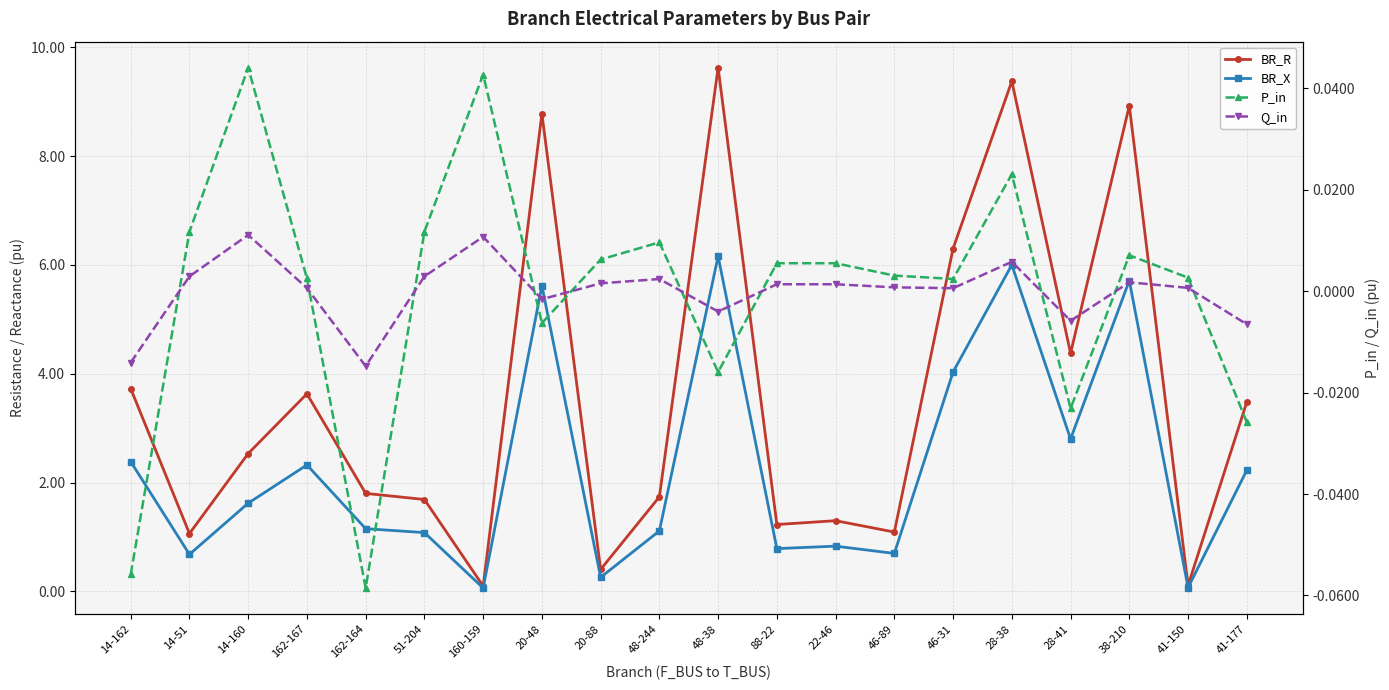

Which series has the largest total across all categories?

BR_R